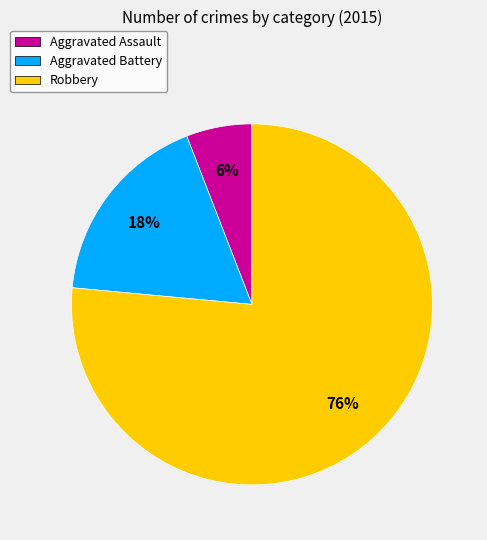

How many segments does this pie chart have?

3